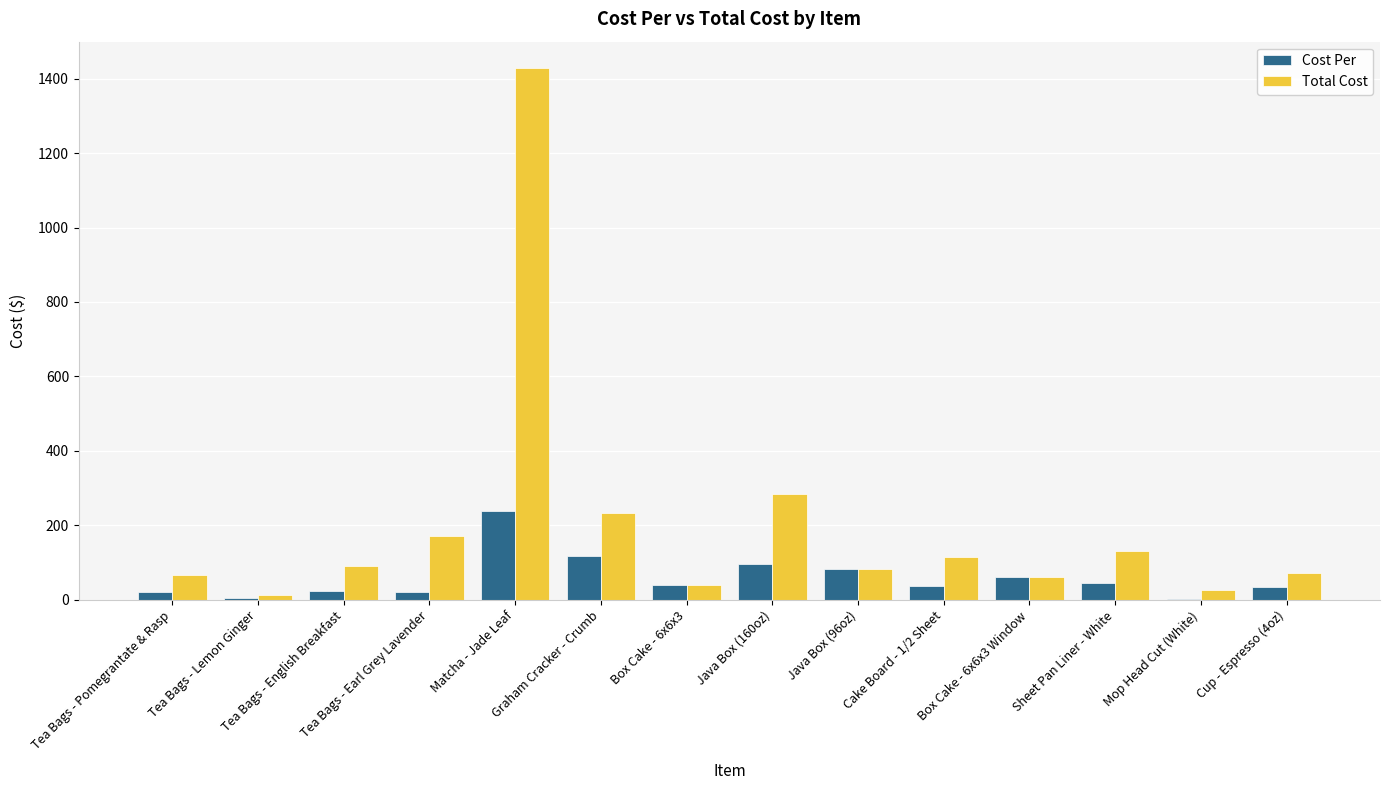

Between Graham Cracker - Crumb and Cup - Espresso (4oz), which series saw the biggest shift?

Total Cost